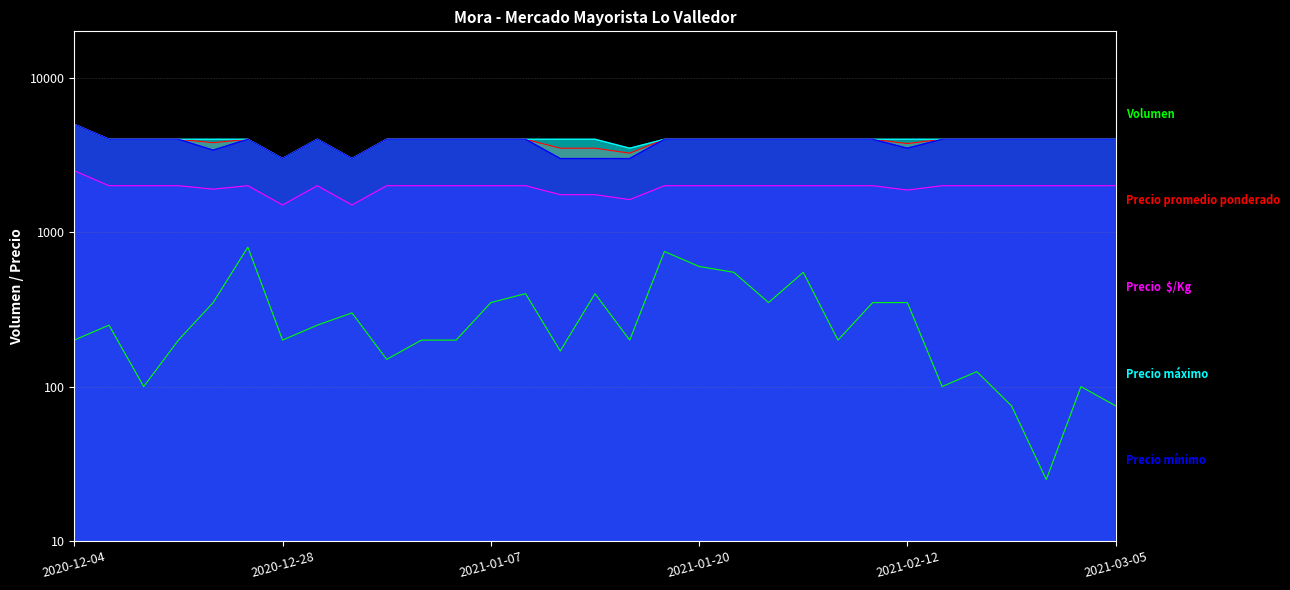

True or false: Precio promedio ponderado and Precio máximo intersect in this chart.

False